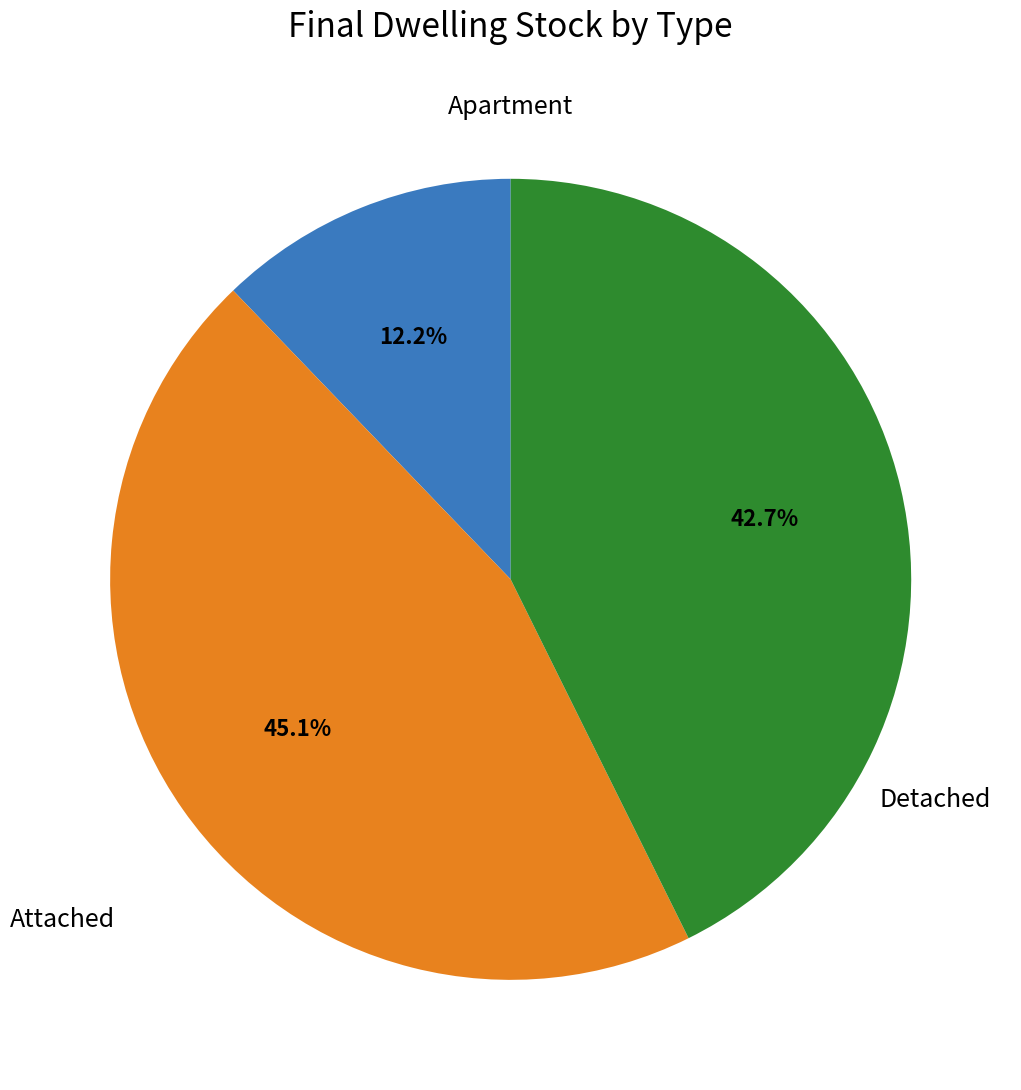

Count the number of slices in the pie.

3